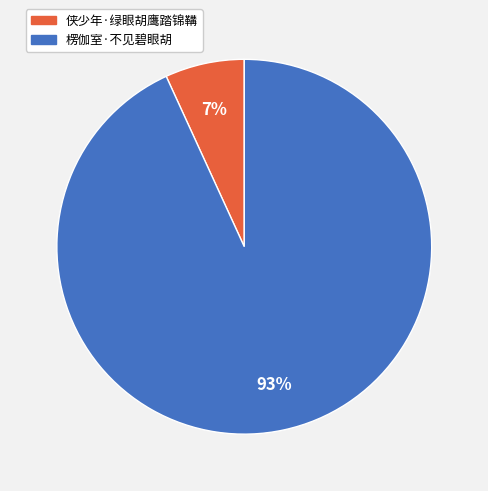

What is the largest slice in the pie chart?

楞伽室·不见碧眼胡